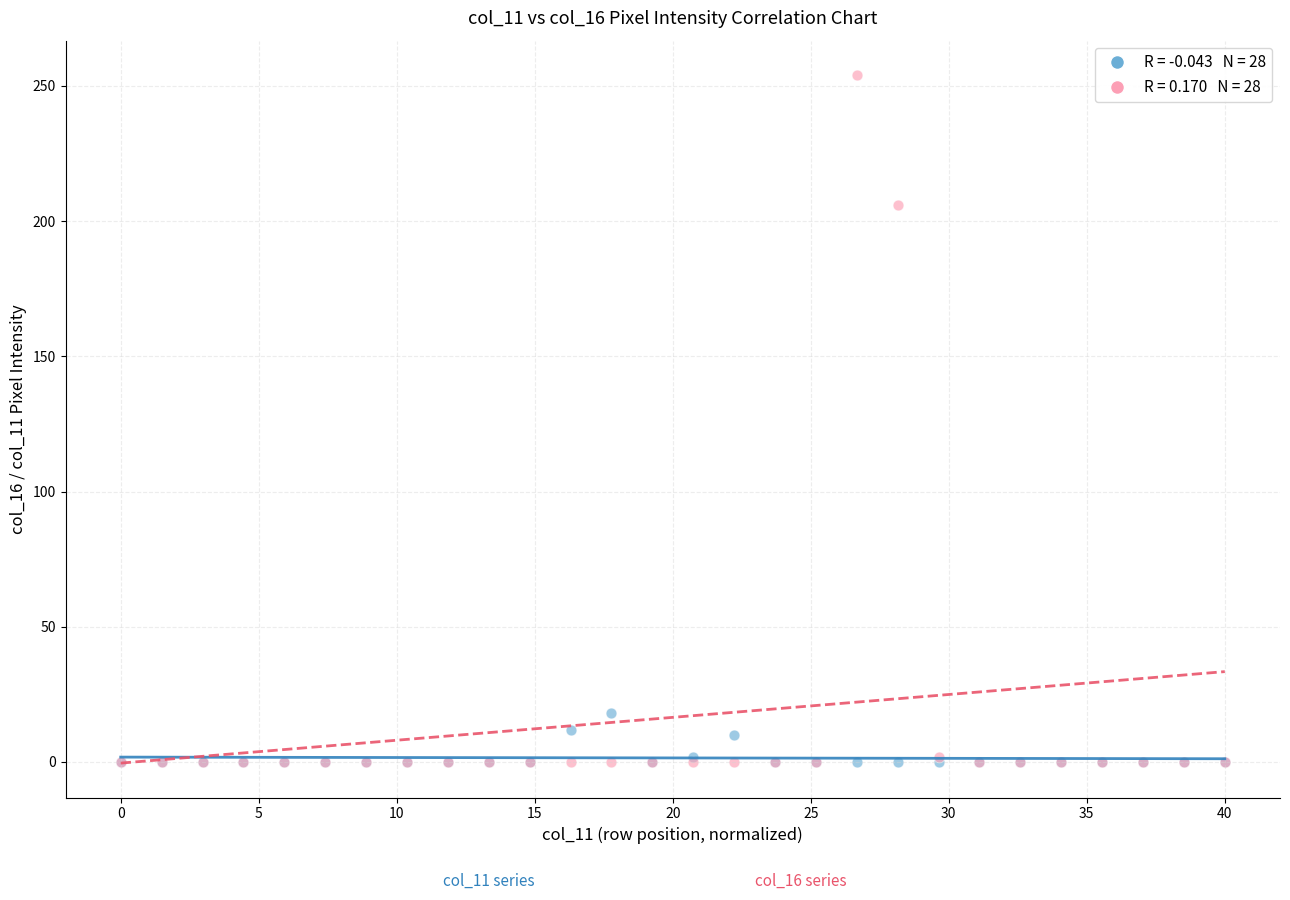

Across all series, what Y value is closest to 127?

206